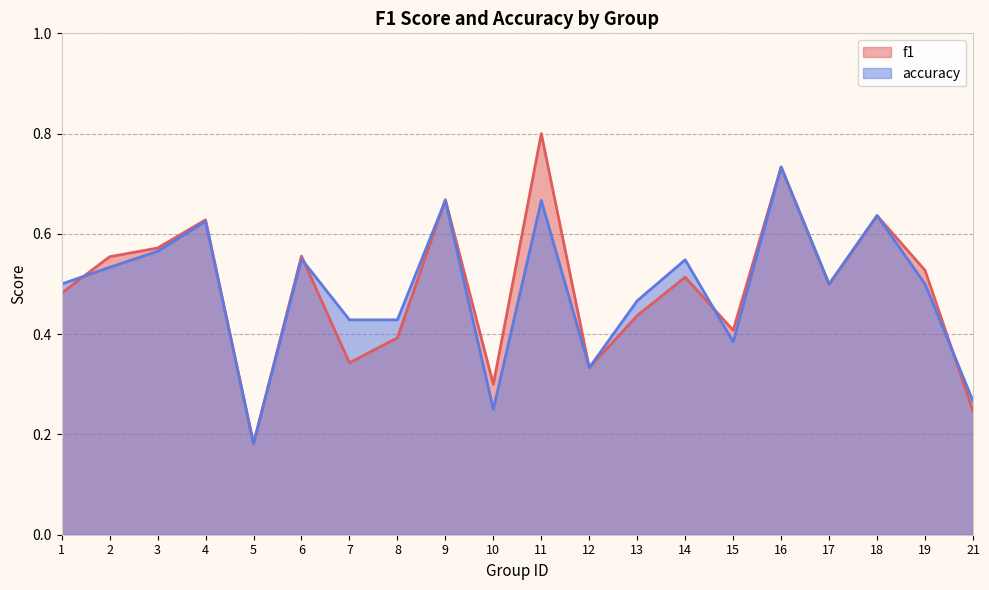

Reading left to right, transcribe all the data shown in this chart.

f1: 0.5	0.6	0.6	0.6	0.2	0.6	0.3	0.4	0.7	0.3	0.8	0.3	0.4	0.5	0.4	0.7	0.5	0.6	0.5	0.2
accuracy: 0.5	0.5	0.6	0.6	0.2	0.6	0.4	0.4	0.7	0.2	0.7	0.3	0.5	0.5	0.4	0.7	0.5	0.6	0.5	0.3